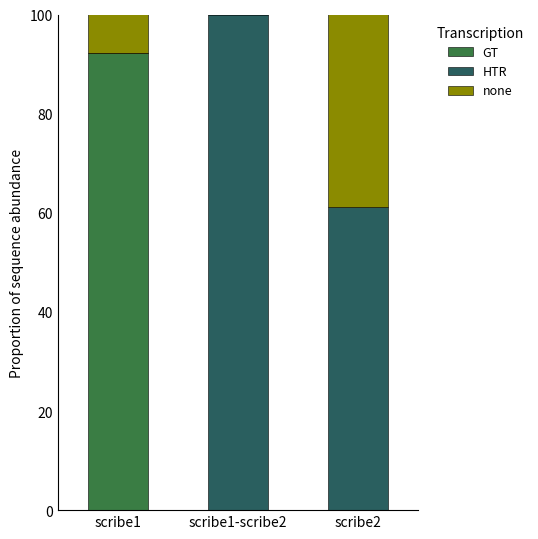

What is the maximum value for GT?

92.3